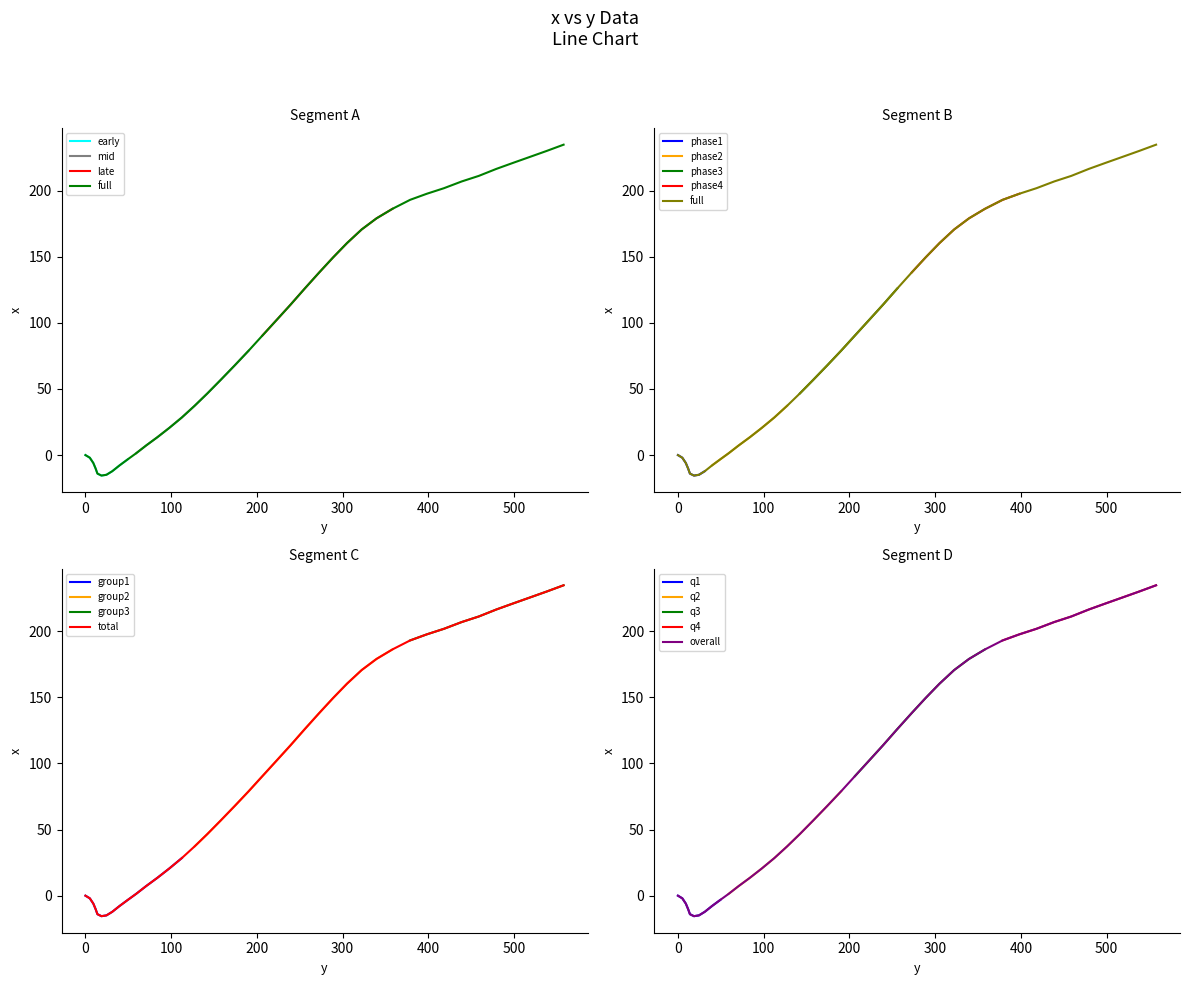

True or false: there are more than 1 points higher than both neighbors.

False